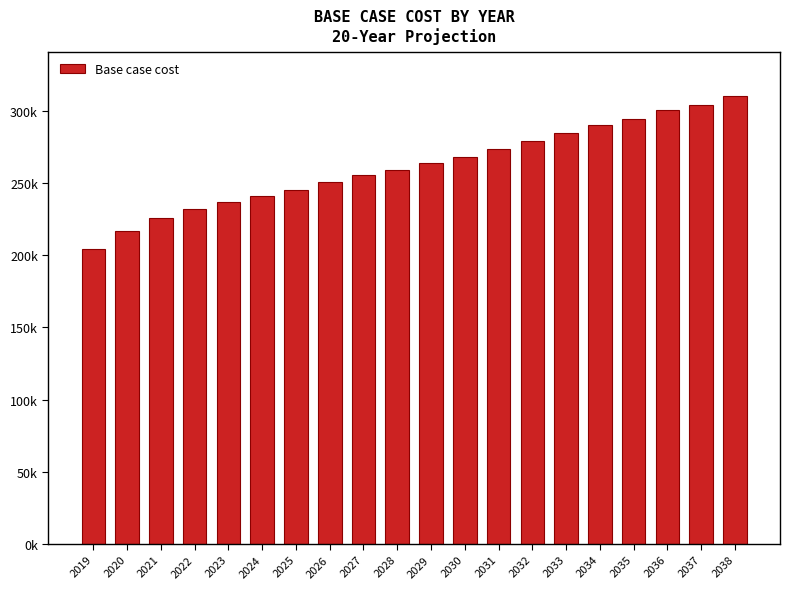

What is the value of the 12th bar from the left?

267673.2